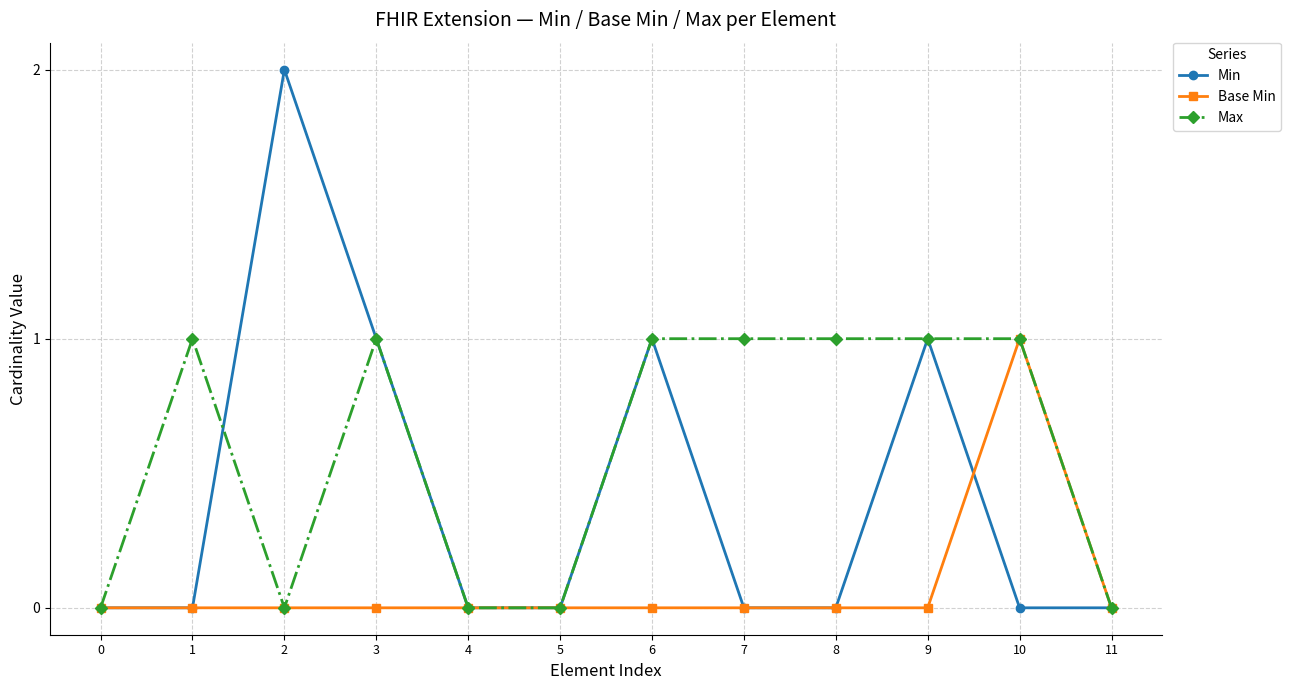

Which series has the largest range (max minus min)?

Min